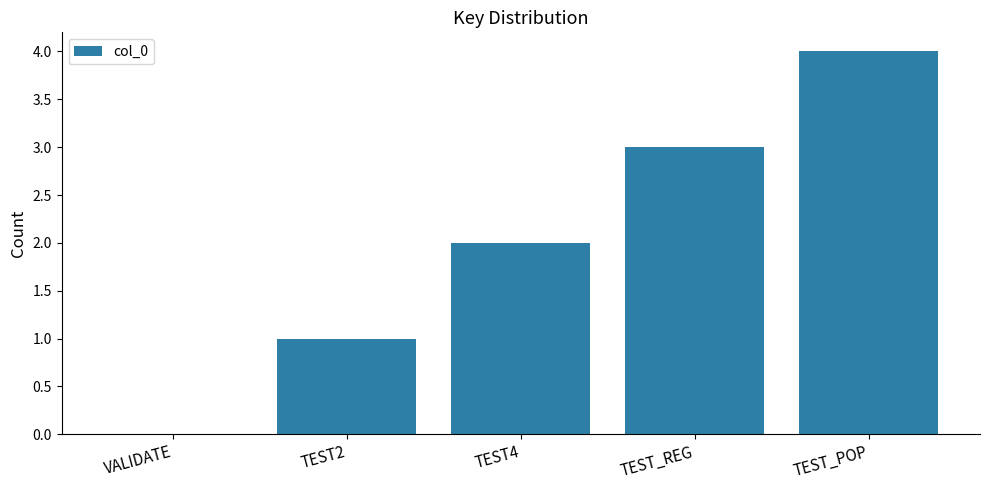

Is it true that the value at TEST4 is 2?

True